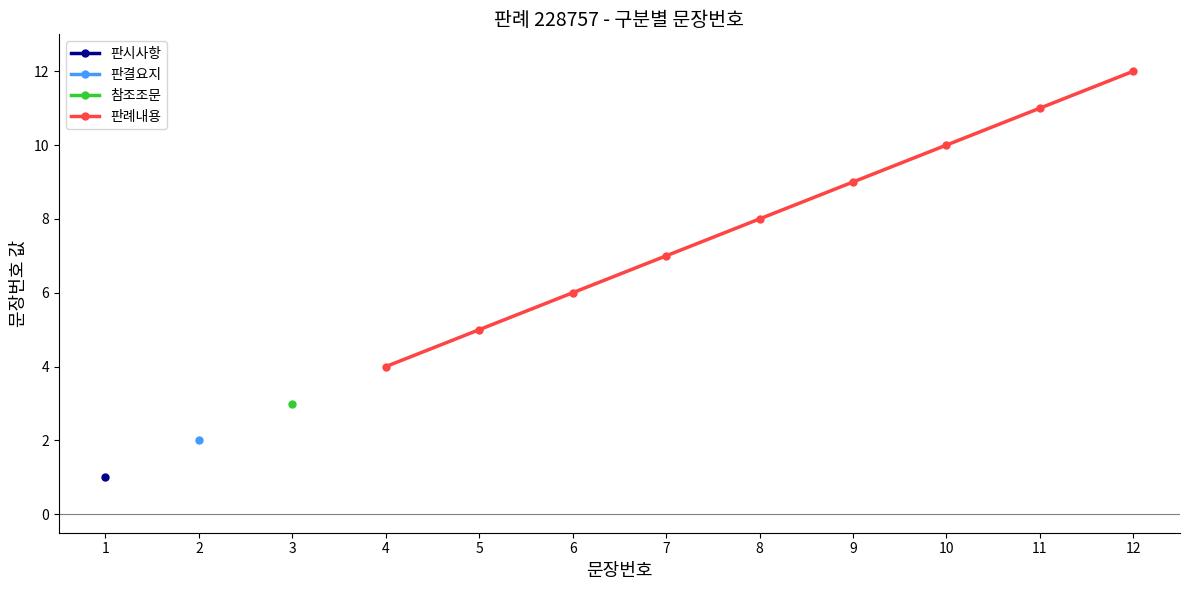

Rank the categories by 판례내용 value from highest to lowest.

12, 11, 10, 9, 8, 7, 6, 5, 4